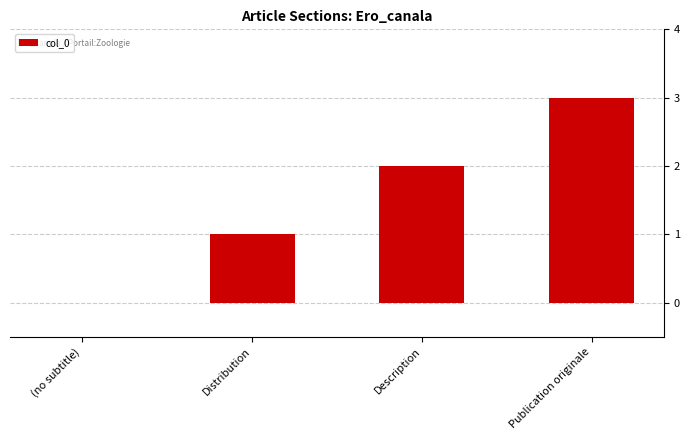

At which category does the chart reach its peak across all series?

Publication originale